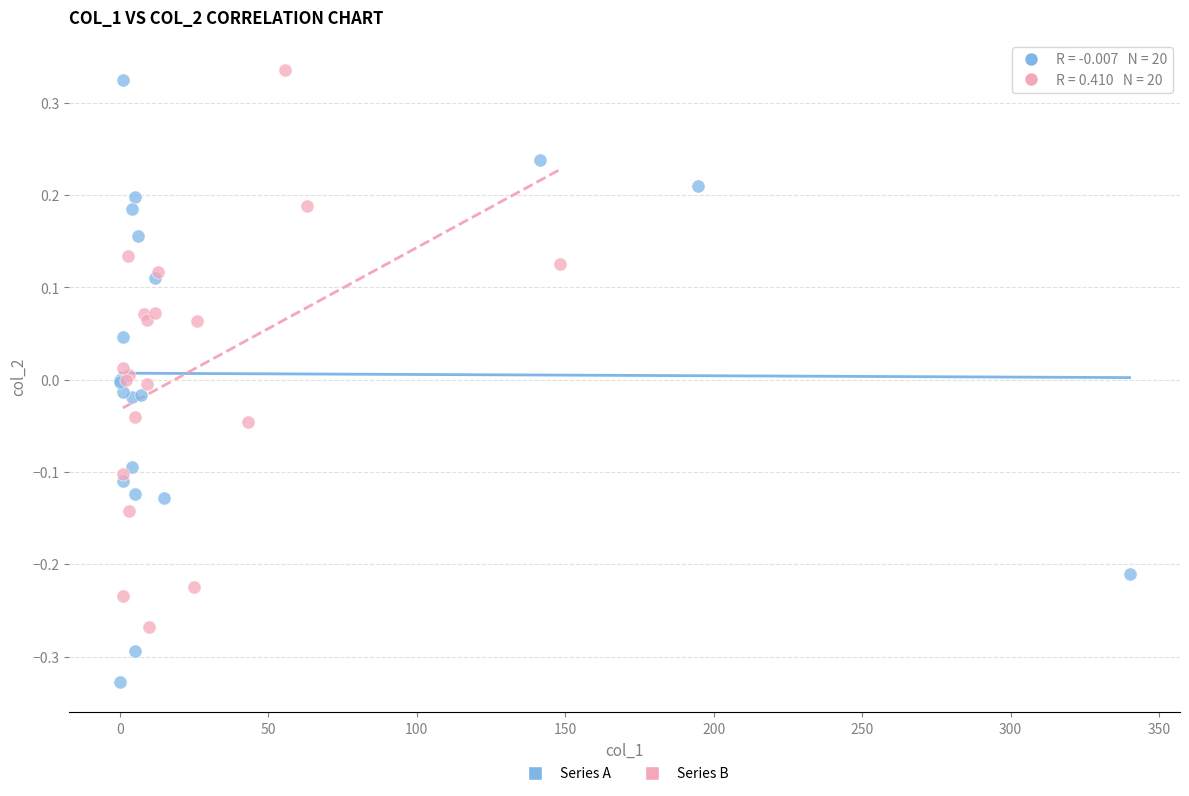

Which series reaches the maximum Y coordinate?

Series B